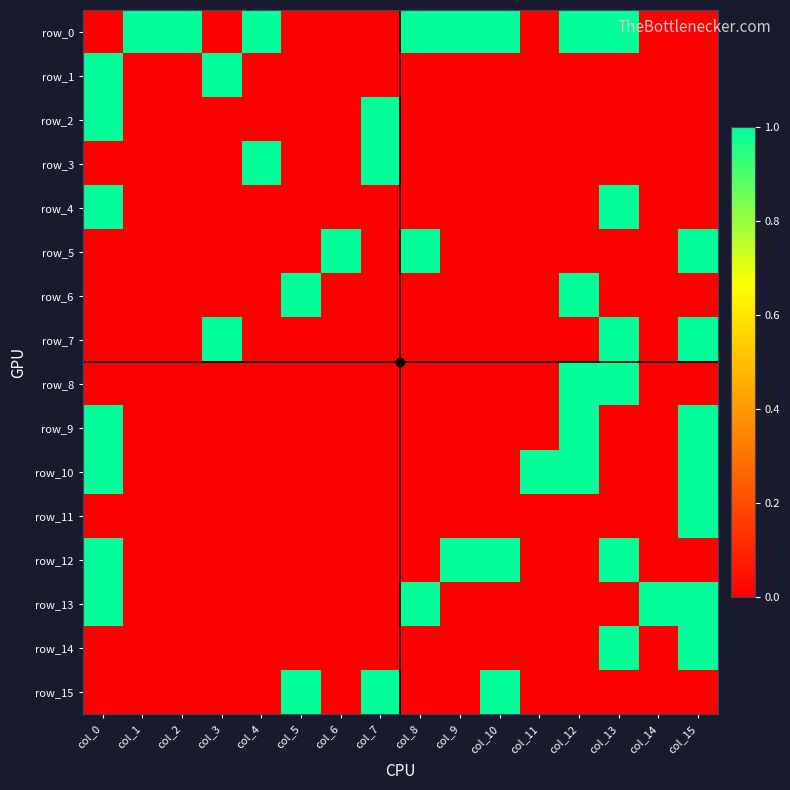

How many values in the row_10 series exceed 0?

4